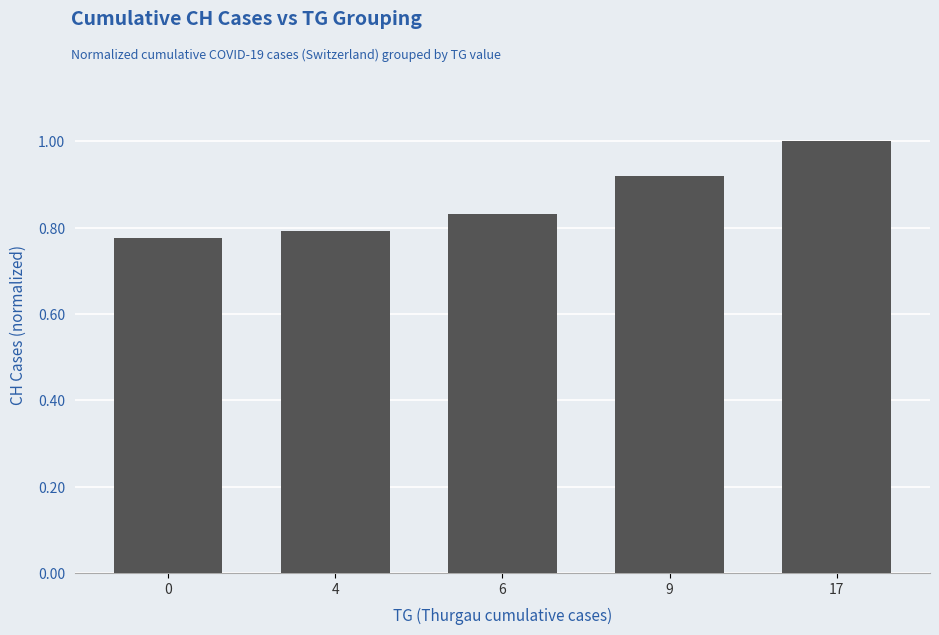

How many data points does each series have?

5